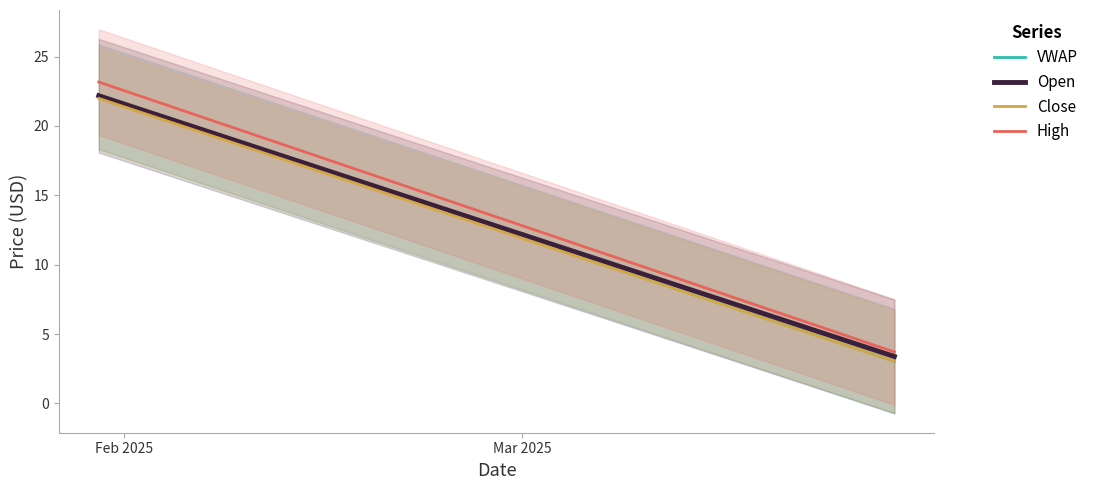

What is the minimum value for Close?

3.0